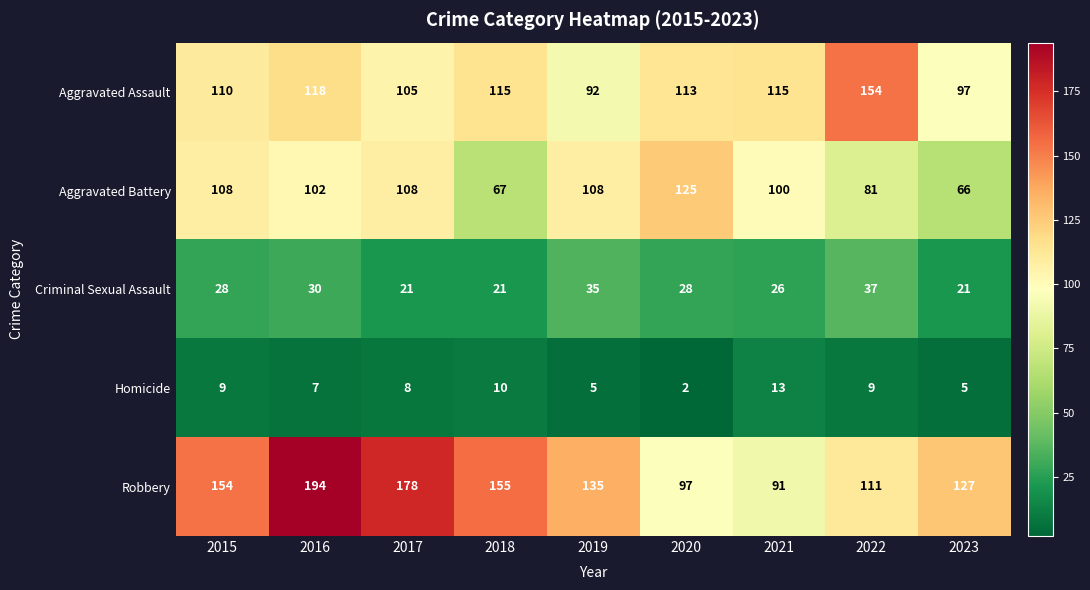

Rank the series at 2022 from highest to lowest value.

Aggravated Assault, Robbery, Aggravated Battery, Criminal Sexual Assault, Homicide